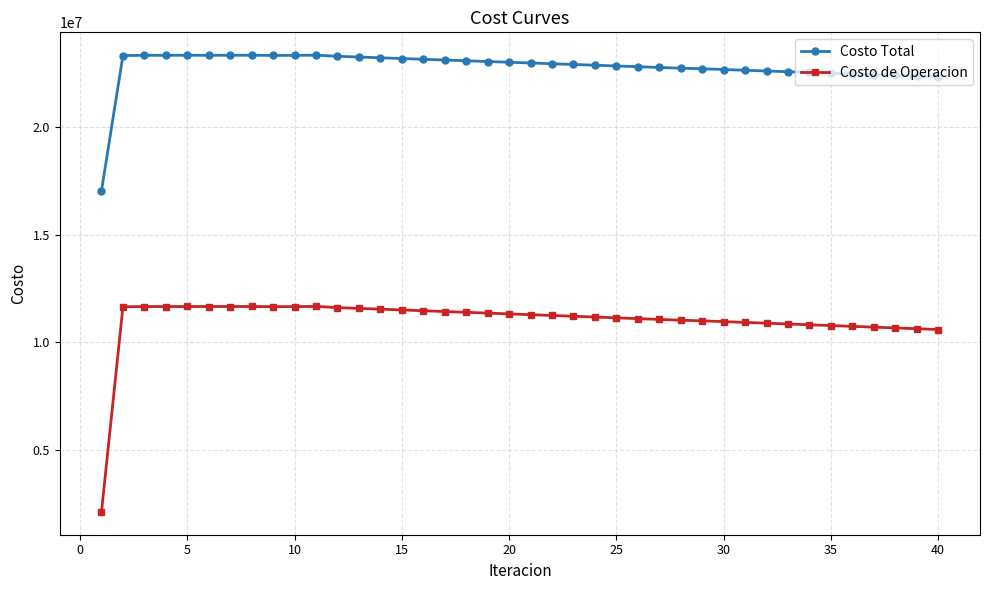

Rank the series by their maximum value, from highest to lowest.

Costo Total, Costo de Operacion